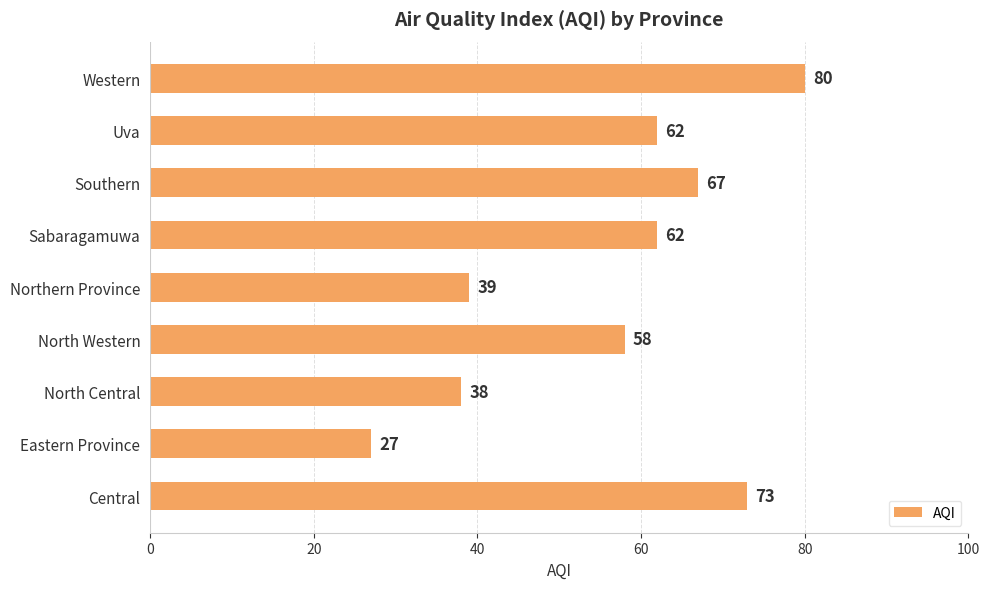

Reading bottom to top, transcribe all the data shown in this chart.

73	27	38	58	39	62	67	62	80